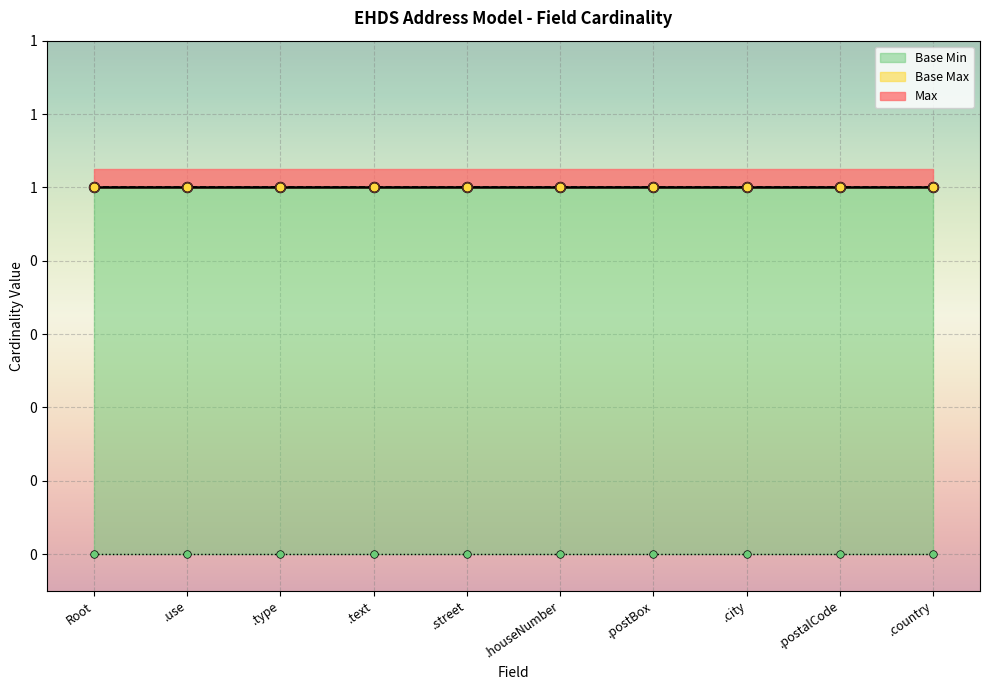

Is the value of Base Min at EHDSAddress greater than the value of Max at EHDSAddress.street?

No